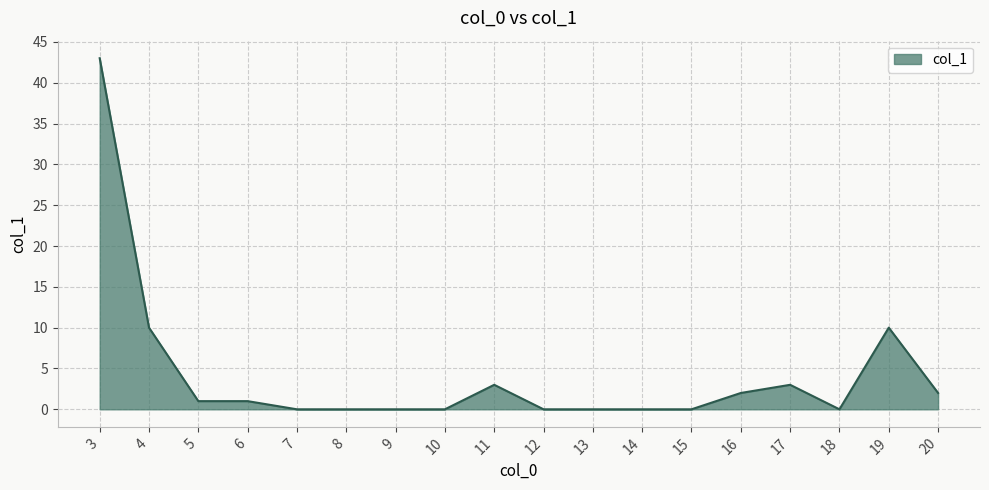

Approximately how many times larger is the value at 5 compared to 17?

0.3